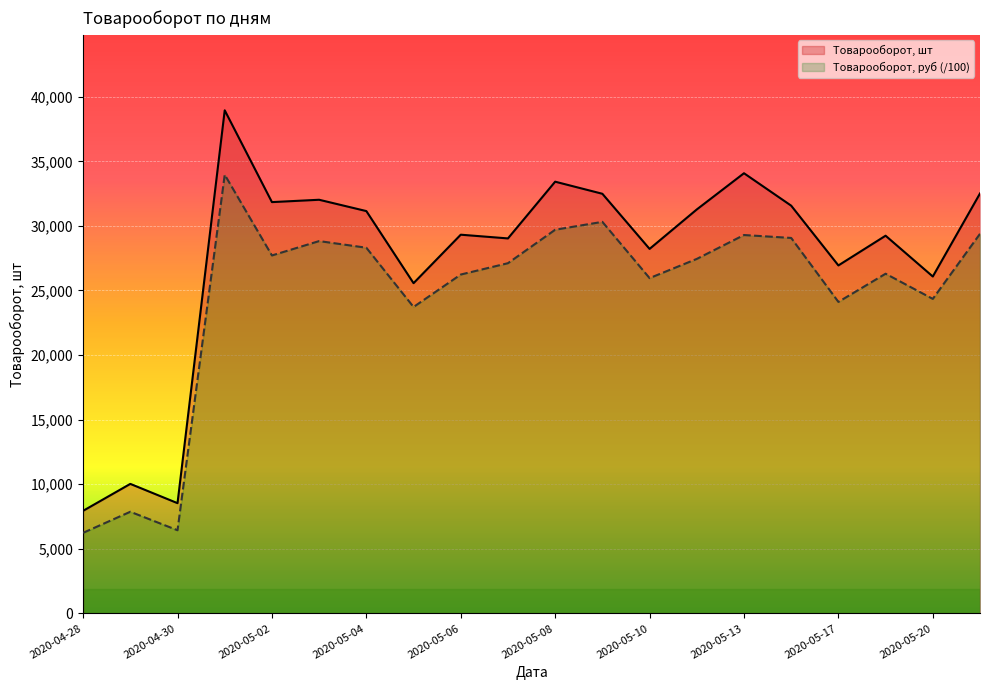

Reading left to right, transcribe all the data shown in this chart.

Товарооборот, шт: 7944.0	10029.0	8536.5	38947.5	31842.0	32023.5	31147.5	25566.0	29319.0	29031.0	33423.0	32487.0	28219.5	31272.0	34077.0	31566.0	26940.0	29241.0	26082.0	32511.0
Товарооборот, руб (/100): 6239.7	7871.0	6439.4	33958.9	27711.2	28824.6	28310.2	23723.1	26234.8	27112.5	29703.3	30312.5	25957.8	27443.8	29293.3	29067.6	24115.9	26297.8	24349.1	29386.2